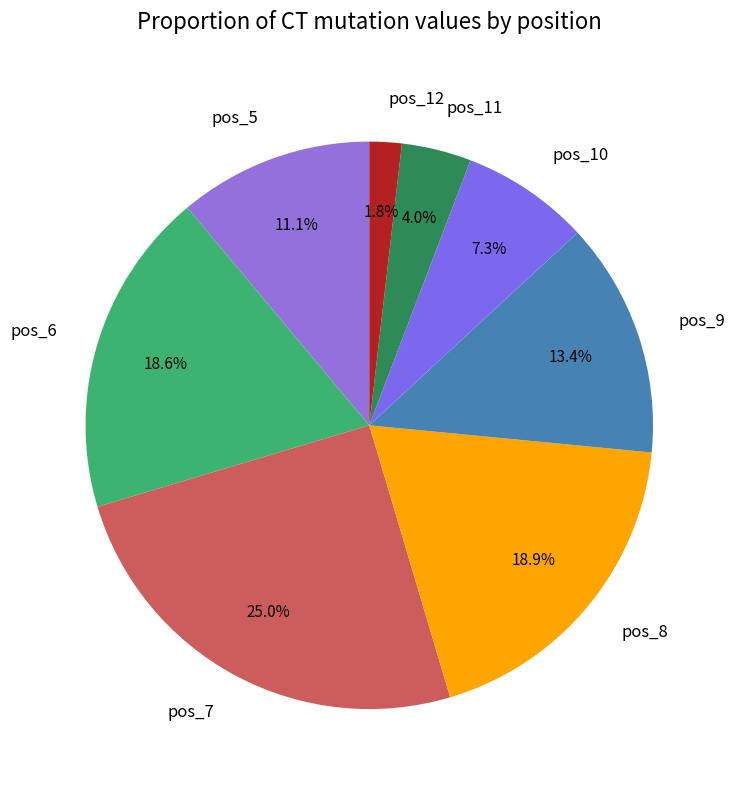

Does pos_5 account for over 50% of the chart?

No